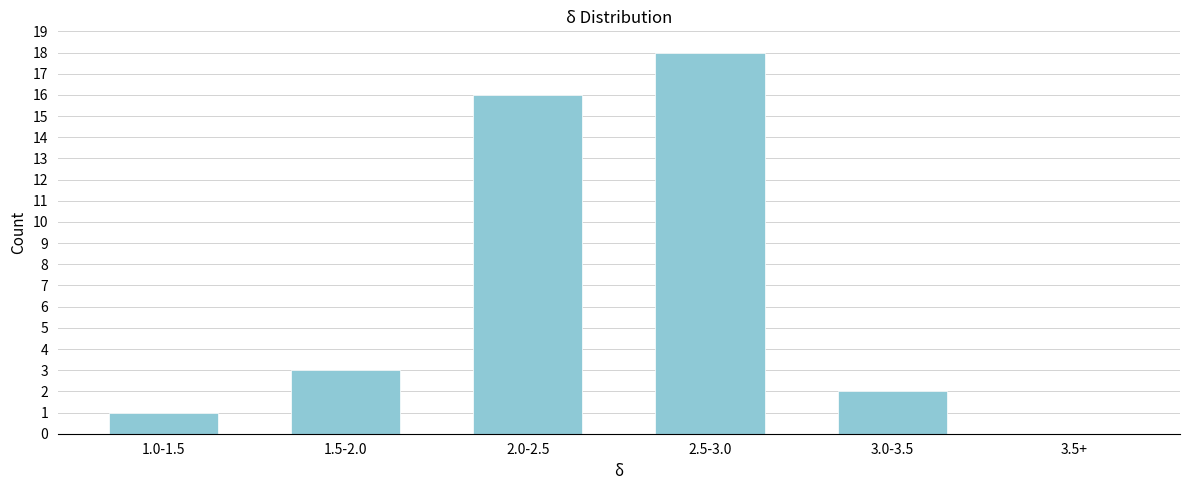

Reading left to right, list all the values displayed in this chart.

1.0-1.5=1	1.5-2.0=3	2.0-2.5=16	2.5-3.0=18	3.0-3.5=2	3.5+=0